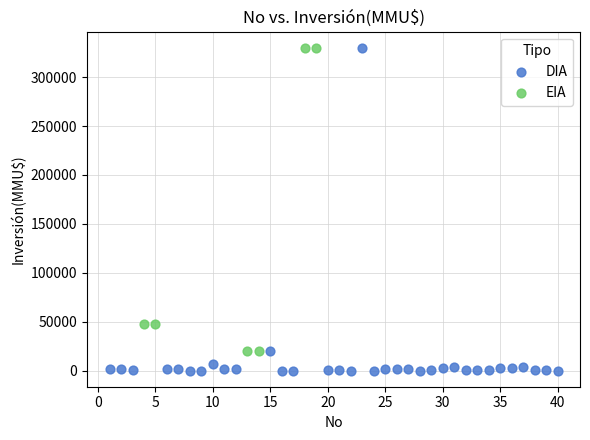

Which series reaches the minimum Y coordinate?

DIA